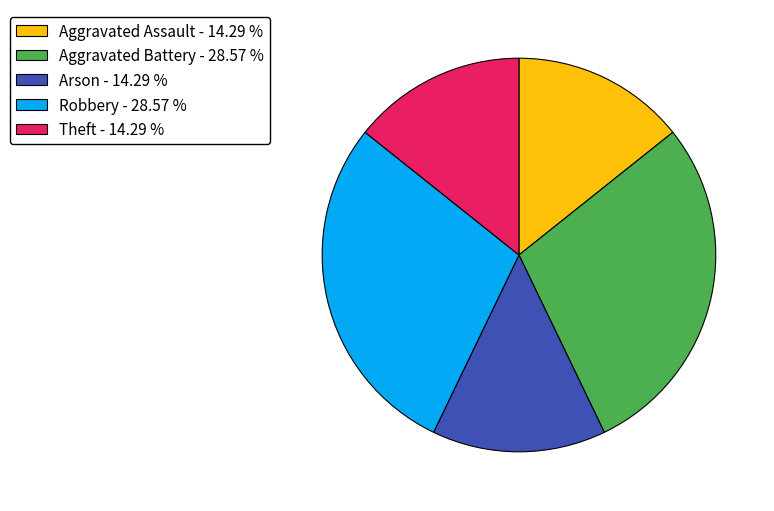

How many slices are in this pie chart?

5